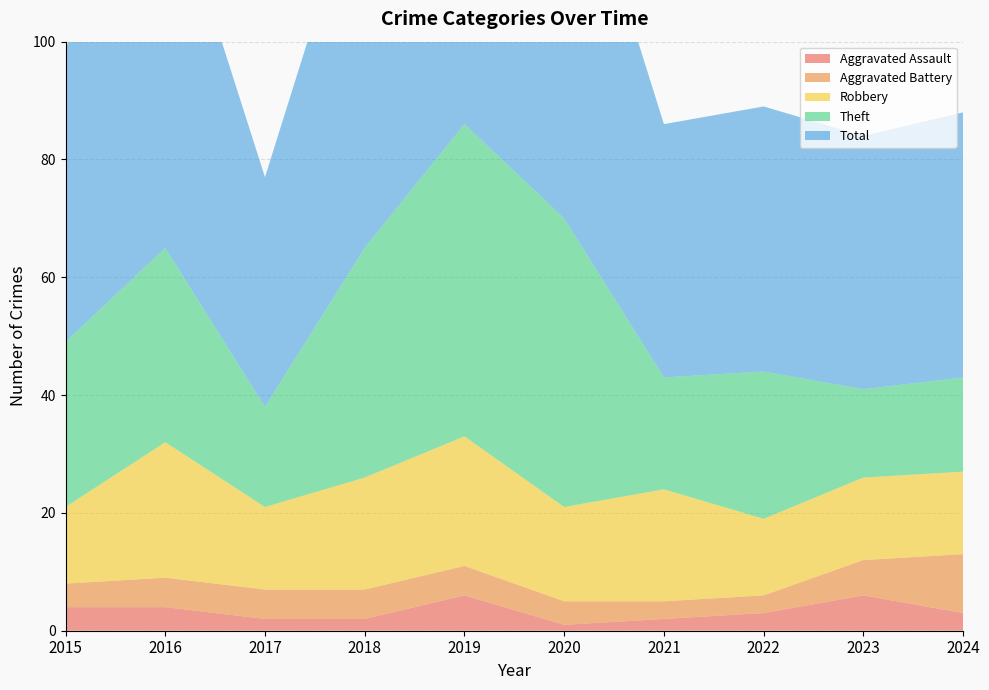

Reading right to left, transcribe all the data shown in this chart.

Aggravated Assault: 2024=3	2023=6	2022=3	2021=2	2020=1	2019=6	2018=2	2017=2	2016=4	2015=4
Aggravated Battery: 2024=10	2023=6	2022=3	2021=3	2020=4	2019=5	2018=5	2017=5	2016=5	2015=4
Robbery: 2024=14	2023=14	2022=13	2021=19	2020=16	2019=22	2018=19	2017=14	2016=23	2015=13
Theft: 2024=16	2023=15	2022=25	2021=19	2020=49	2019=53	2018=39	2017=17	2016=33	2015=28
Total: 2024=45	2023=43	2022=45	2021=43	2020=70	2019=86	2018=66	2017=39	2016=65	2015=50